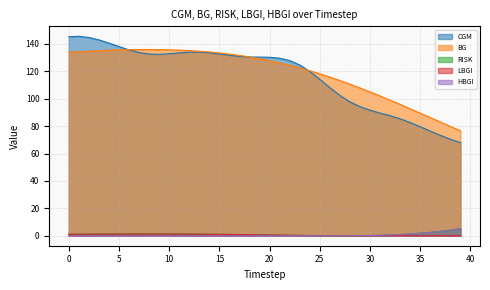

Reading right to left, what are all the values shown in this chart?

CGM: 67.9	70.4	73.3	76.4	79.6	82.6	85.3	87.6	89.6	91.6	94.2	97.7	102.4	108.1	114.2	119.9	124.6	127.9	129.6	130.3	130.4	130.5	130.9	131.7	132.7	133.6	134.1	134.0	133.5	132.8	132.4	132.6	133.7	135.7	138.1	140.6	143.0	144.7	145.6	145.3
BG: 76.6	79.8	83.0	86.3	89.5	92.7	95.9	99.0	102.0	105.0	107.9	110.7	113.3	115.8	118.2	120.4	122.5	124.4	126.2	127.8	129.2	130.5	131.6	132.6	133.4	134.1	134.7	135.1	135.5	135.7	135.9	135.9	135.9	135.8	135.6	135.4	135.1	134.7	134.3	134.0
RISK: 5.1	4.1	3.2	2.4	1.8	1.3	0.9	0.6	0.3	0.2	0.1	0.0	0.0	0.0	0.1	0.2	0.3	0.4	0.5	0.6	0.7	0.8	0.9	0.9	1.0	1.1	1.1	1.2	1.2	1.2	1.2	1.2	1.2	1.2	1.2	1.2	1.2	1.1	1.1	1.1
LBGI: 0.0	0.0	0.0	0.0	0.0	0.0	0.0	0.0	0.0	0.0	0.0	0.0	0.0	0.0	0.1	0.2	0.3	0.4	0.5	0.6	0.7	0.8	0.9	0.9	1.0	1.1	1.1	1.2	1.2	1.2	1.2	1.2	1.2	1.2	1.2	1.2	1.2	1.1	1.1	1.1
HBGI: 5.1	4.1	3.2	2.4	1.8	1.3	0.9	0.6	0.3	0.2	0.1	0.0	0.0	0.0	0.0	0.0	0.0	0.0	0.0	0.0	0.0	0.0	0.0	0.0	0.0	0.0	0.0	0.0	0.0	0.0	0.0	0.0	0.0	0.0	0.0	0.0	0.0	0.0	0.0	0.0